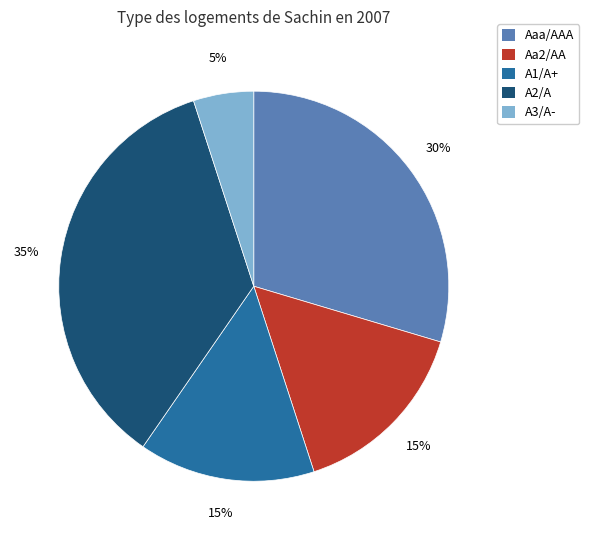

To the nearest percent, what portion does A2/A represent?

35%